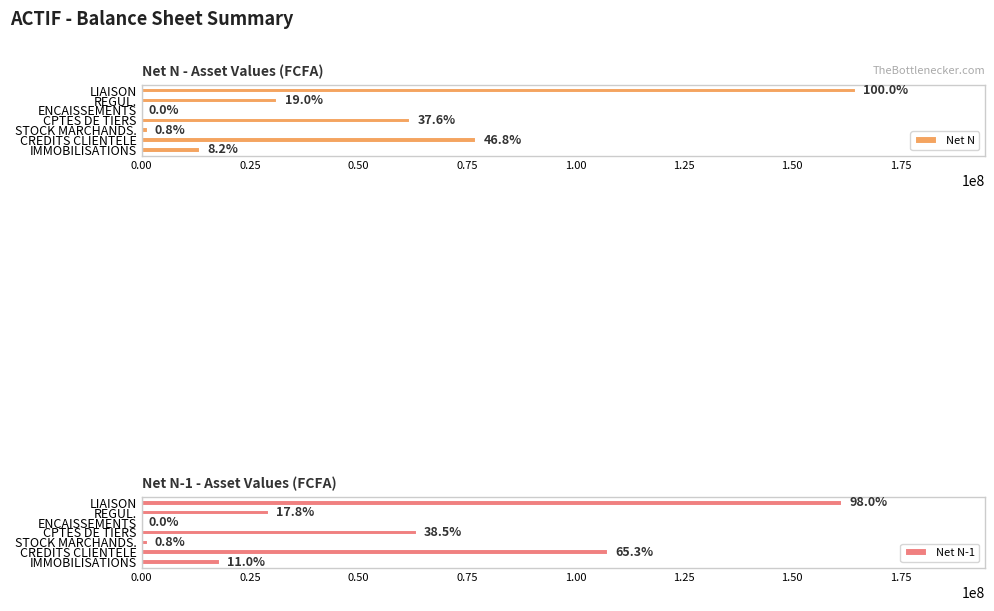

Rank the series at STOCK MARCHANDS. from highest to lowest value.

Net N, Net N-1